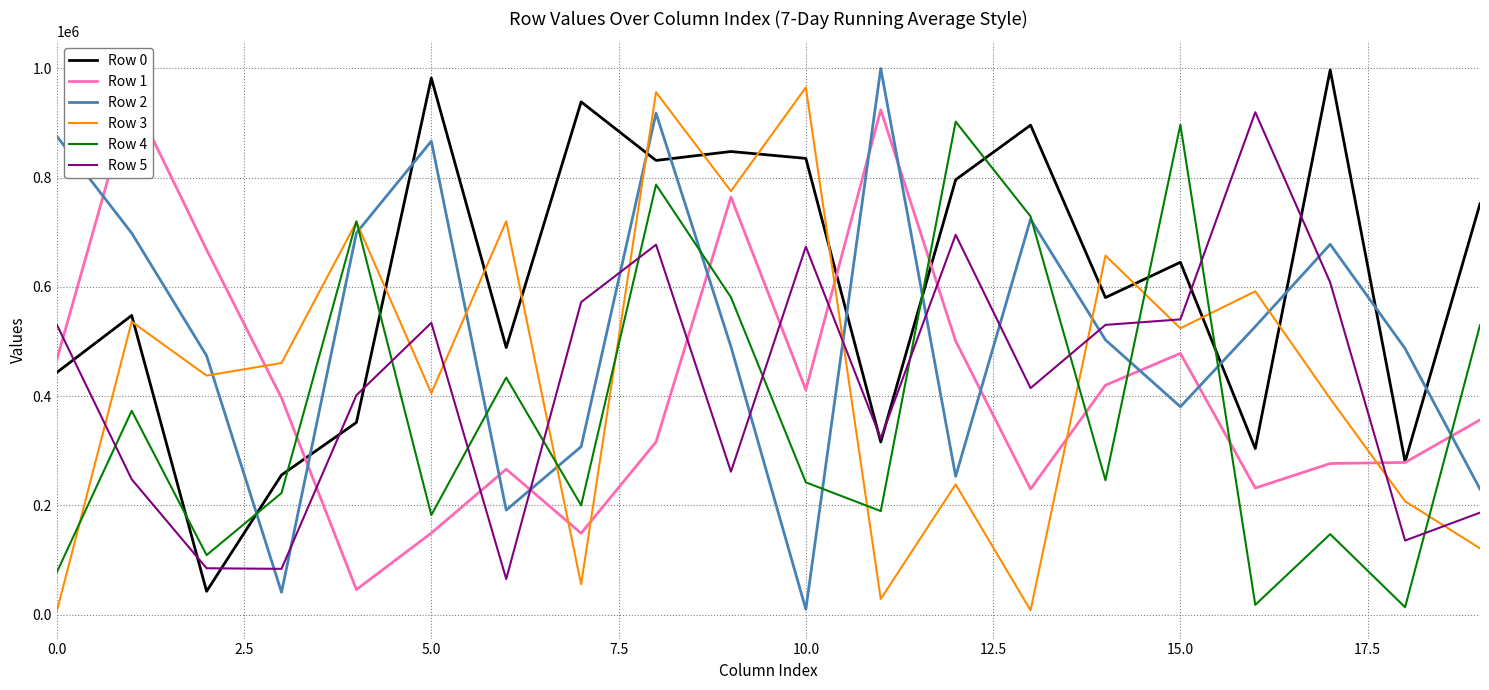

How many lines are shown in the chart?

6